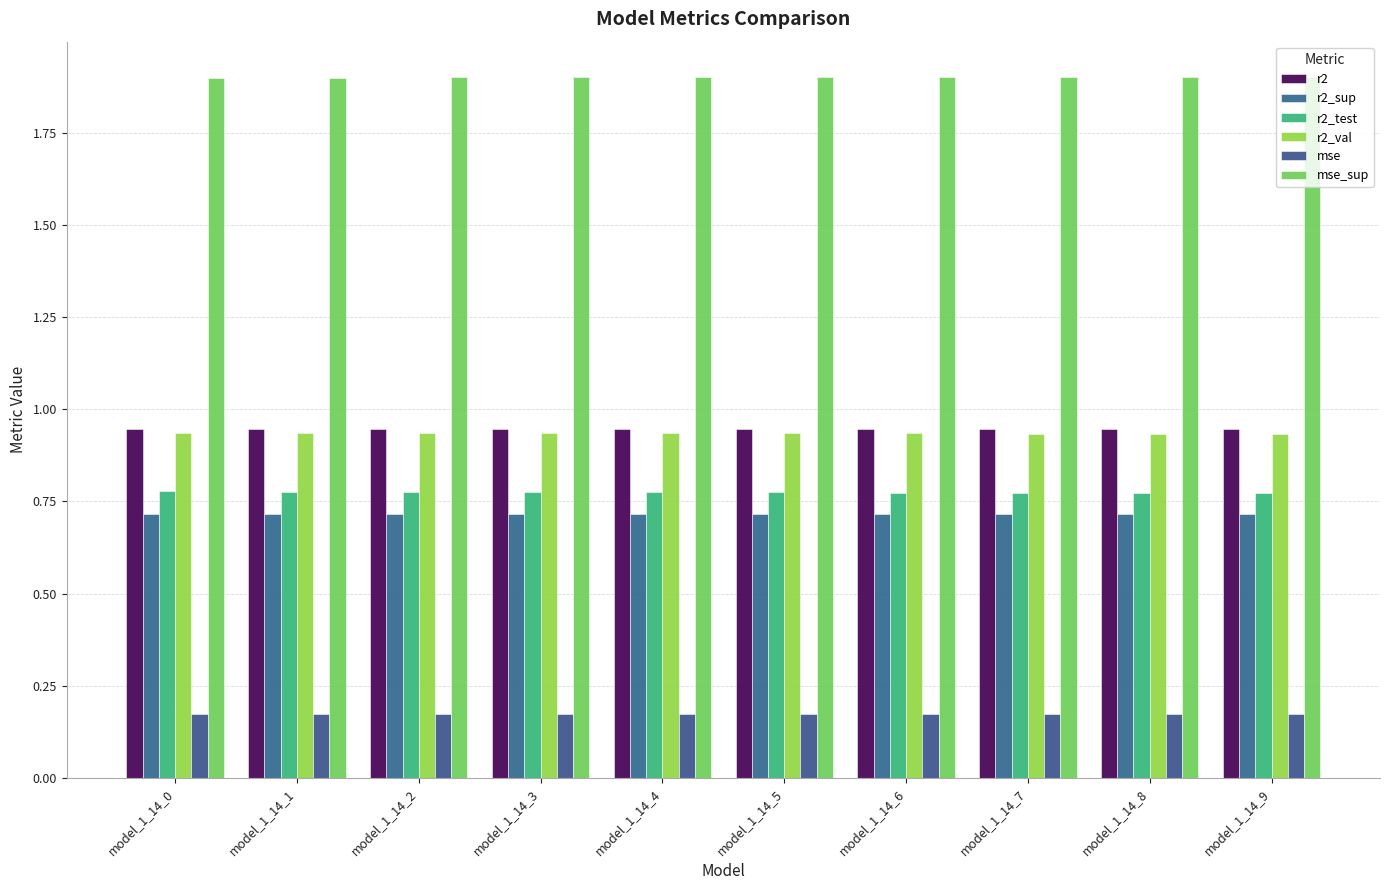

Rank the categories by r2_sup value from lowest to highest.

model_1_14_9, model_1_14_8, model_1_14_7, model_1_14_6, model_1_14_5, model_1_14_4, model_1_14_3, model_1_14_2, model_1_14_1, model_1_14_0